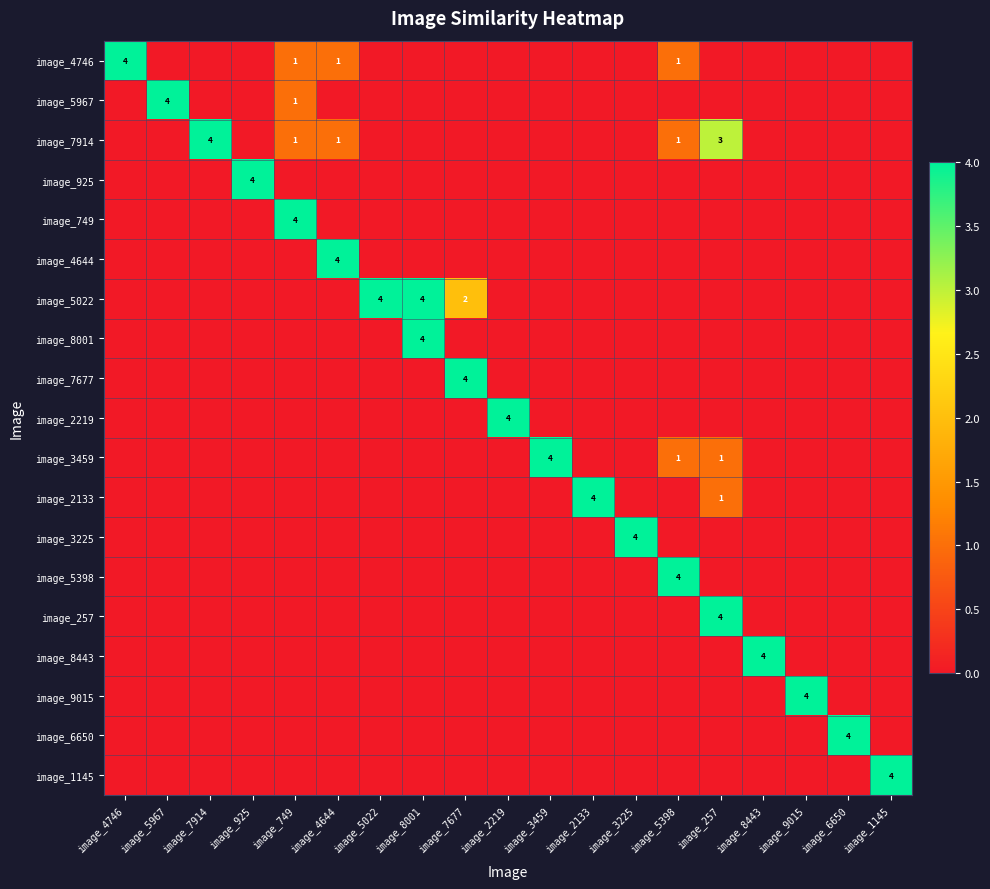

The image_6650 series shows 0 at image_3225. True or false?

True